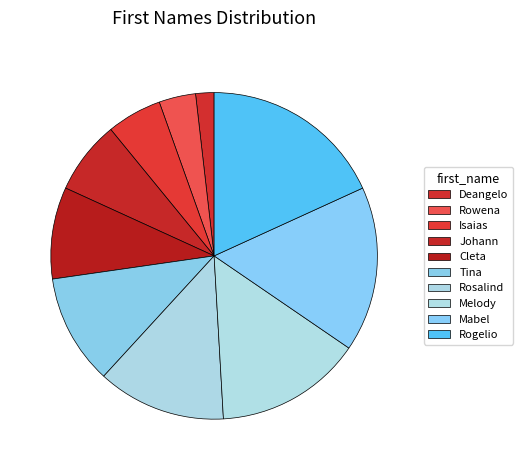

Between Deangelo and Tina, which is larger?

Tina